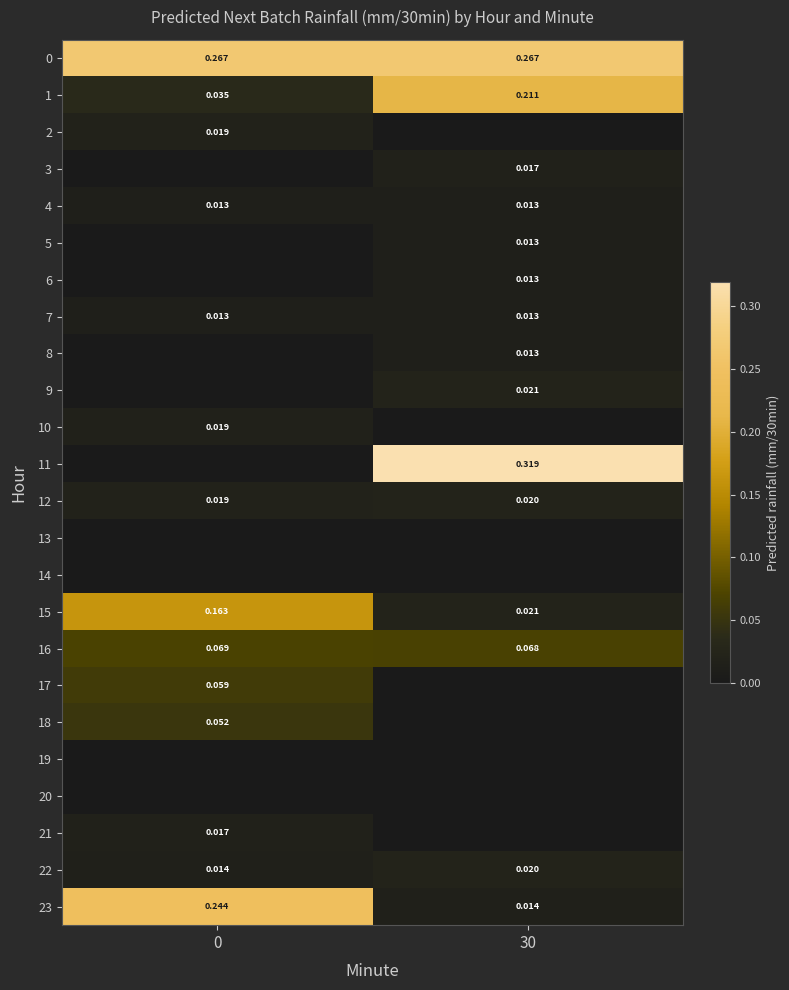

Is the value of 1 at 0 greater than the value of 23 at 0?

No